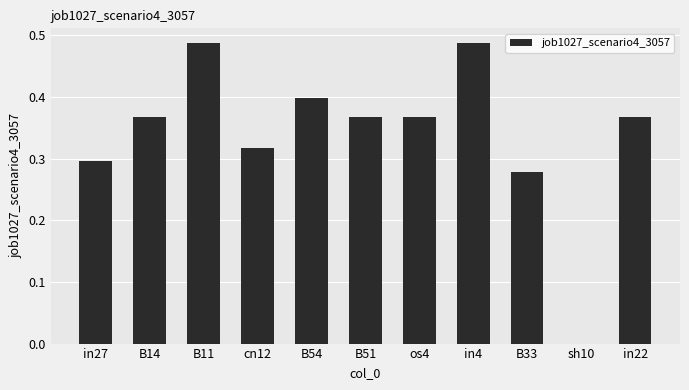

How many distinct data groups are displayed?

1